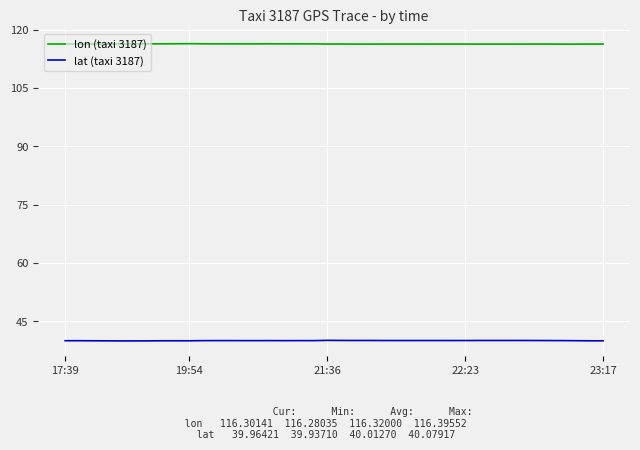

What is the greatest value displayed?

116.4